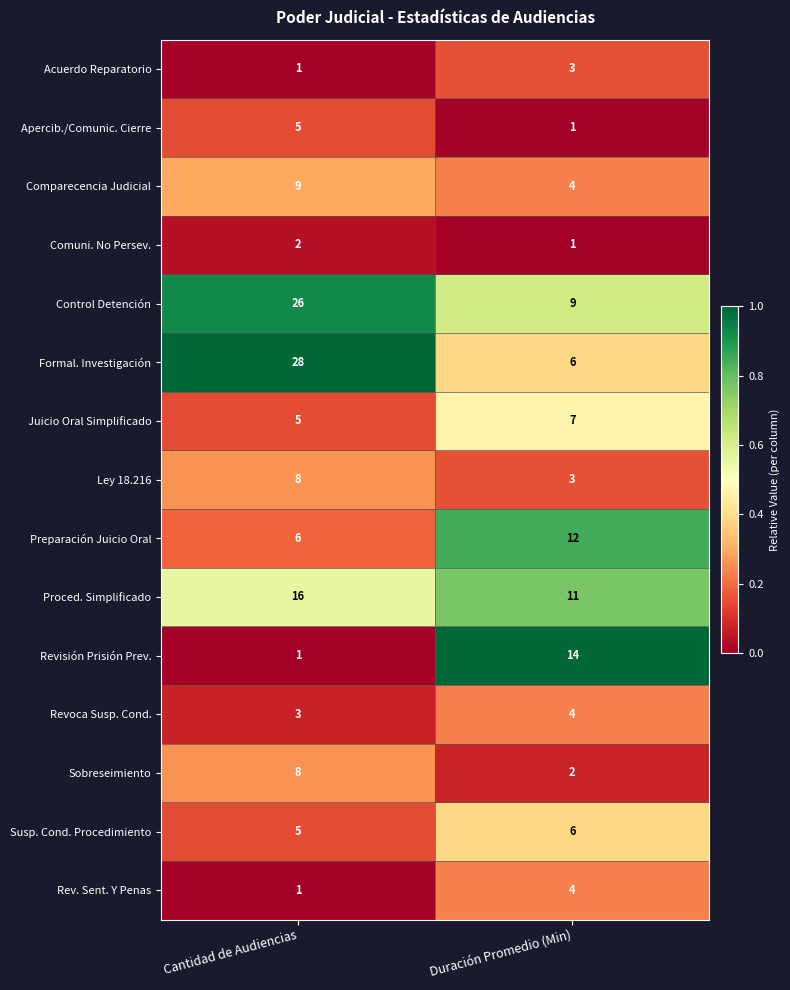

At which category is the sum across all series the highest?

Cantidad de Audiencias